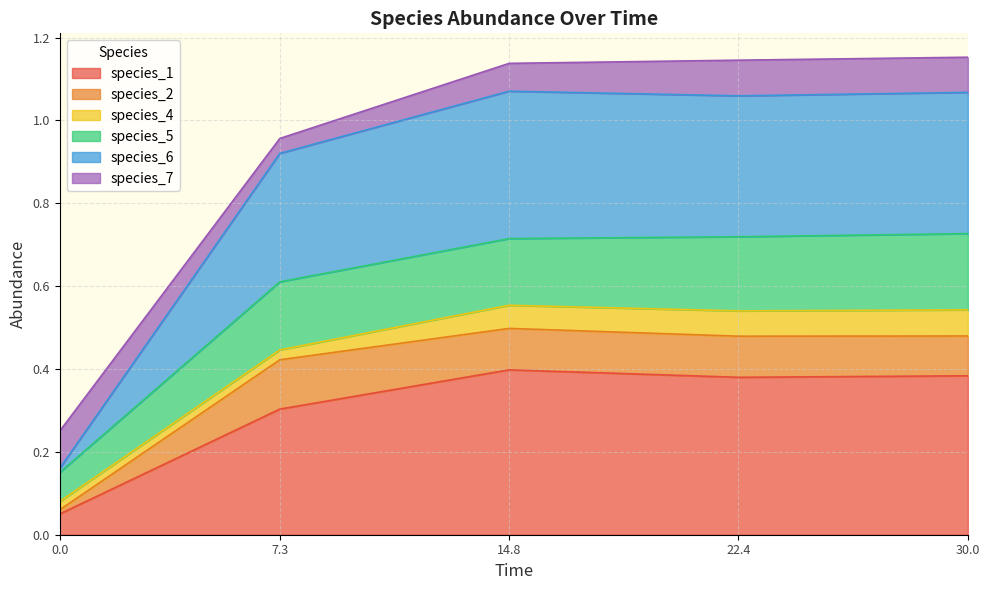

Does the chart display data point markers on the line(s)?

No